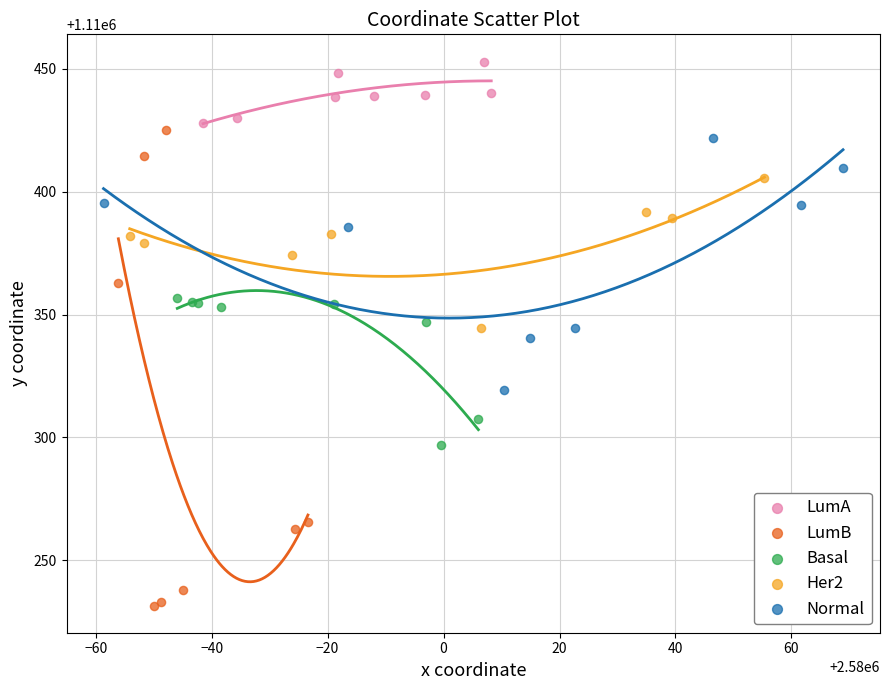

What are all the series names shown in the legend?

LumA, LumB, Basal, Her2, Normal